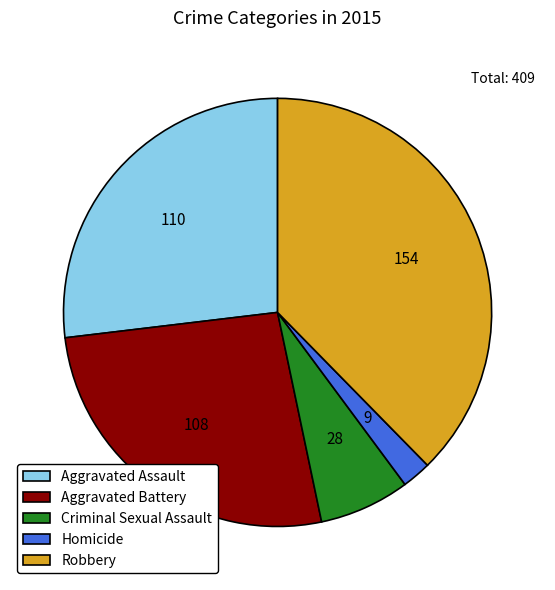

How many segments does this pie chart have?

5